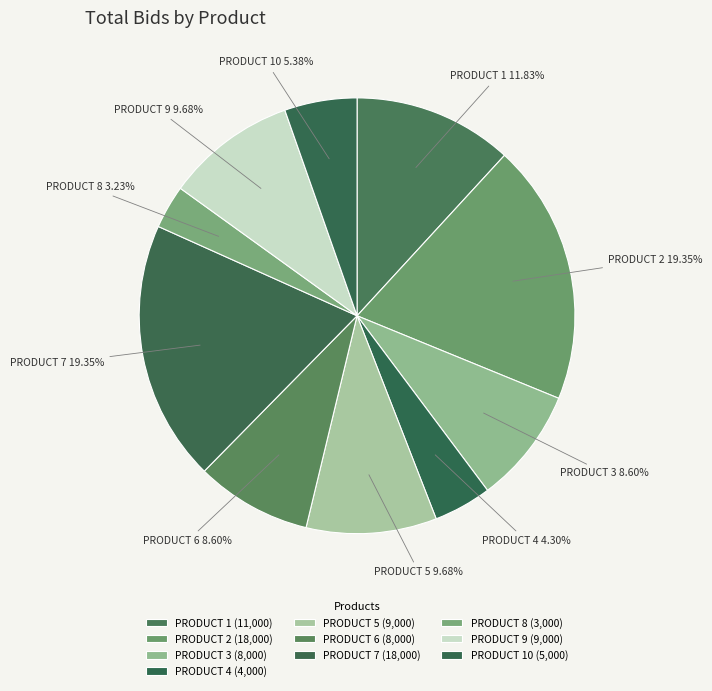

To the nearest percent, what is the combined percentage of PRODUCT 8 and PRODUCT 9?

13%